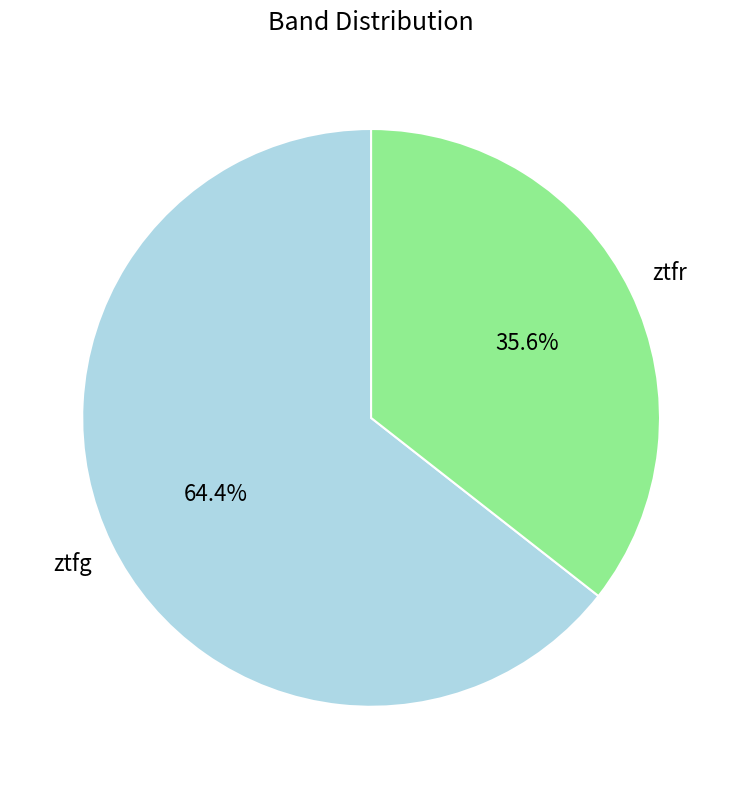

Which category accounts for the majority?

ztfg